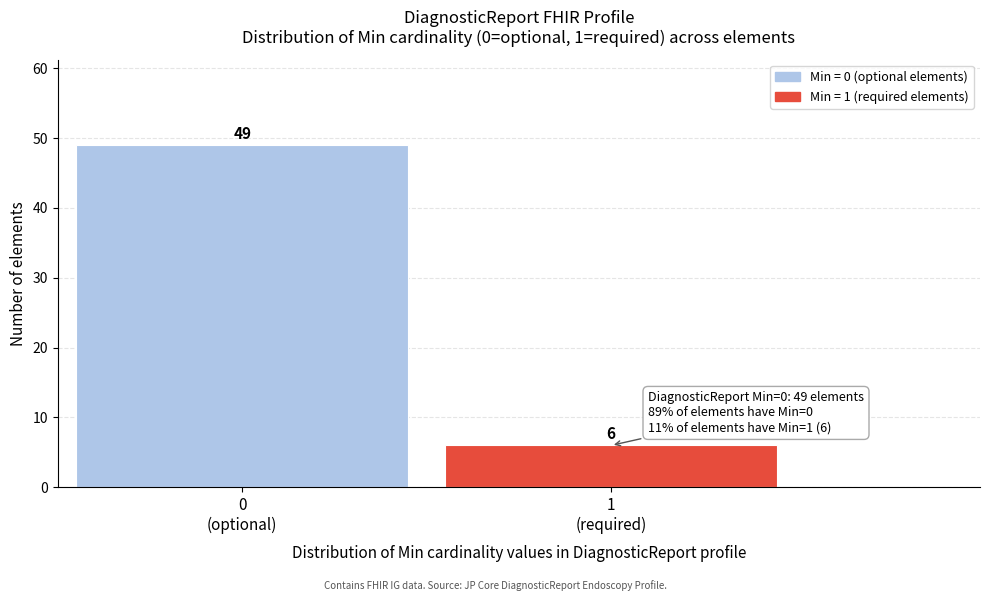

Reading left to right, list all the values displayed in this chart.

49	6